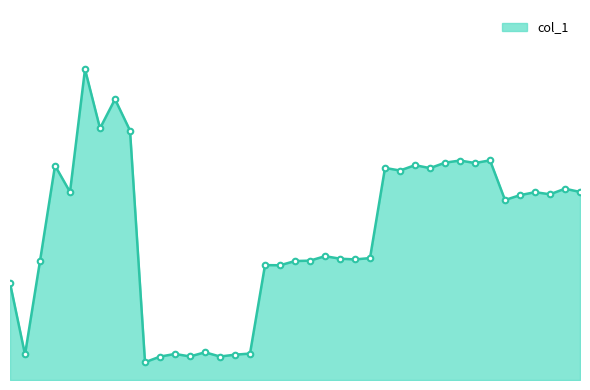

Reading left to right, list all the values displayed in this chart.

4476.4	4355.7	4513.6	4674.7	4630.1	4837.3	4737.6	4786.8	4733.8	4342.6	4352.1	4356.6	4352.4	4359.4	4352.3	4355.4	4357.3	4506.6	4506.4	4513.5	4514.2	4521.7	4517.5	4516.2	4518.5	4670.7	4666.3	4675.4	4670.4	4679.5	4683.2	4679.0	4683.5	4616.6	4624.7	4629.8	4626.2	4635.6	4630.1